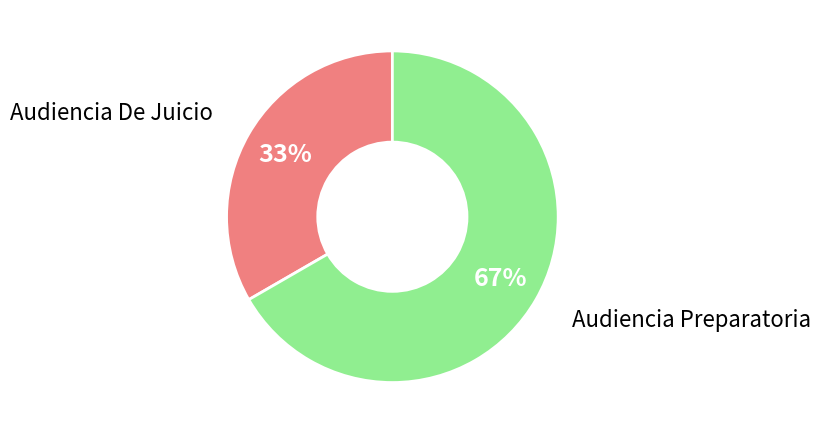

To the nearest percent, what is the average slice percentage?

50%